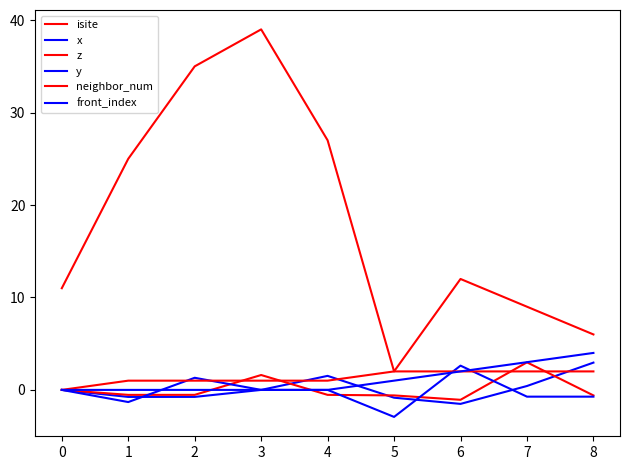

True or false: front_index and y cross at least once.

True